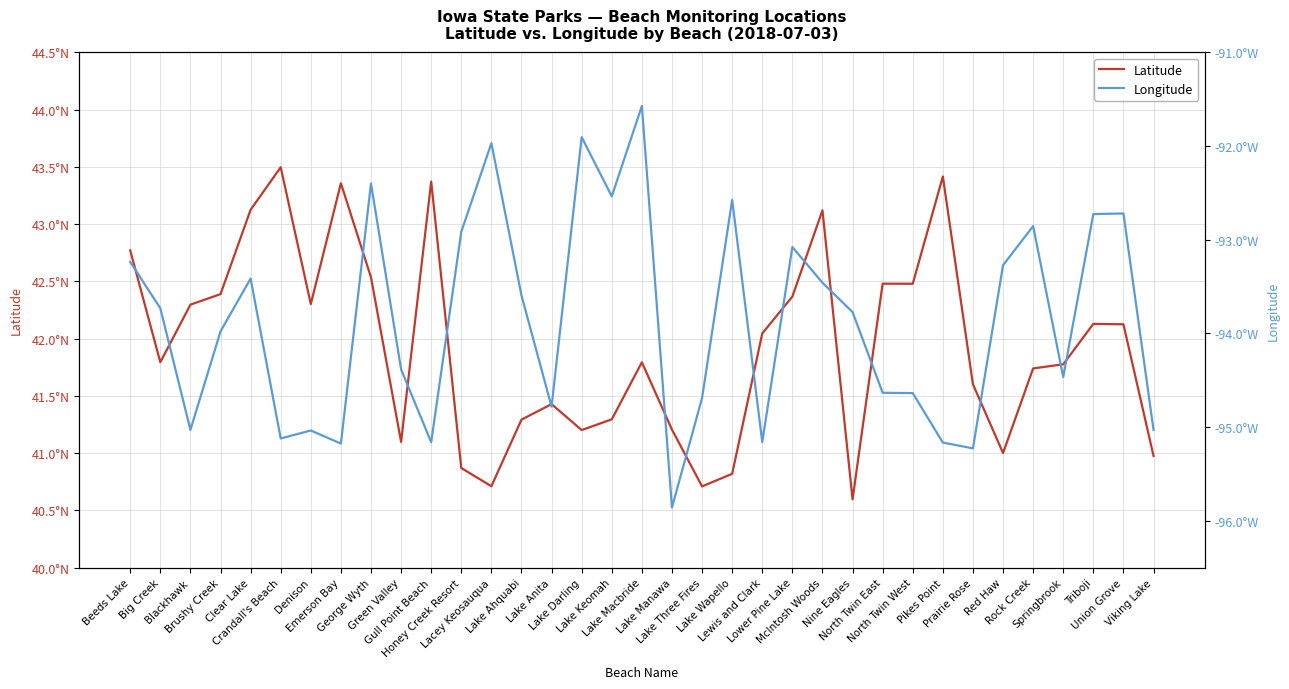

What is the label of the 13th point from the right?

Lower Pine Lake